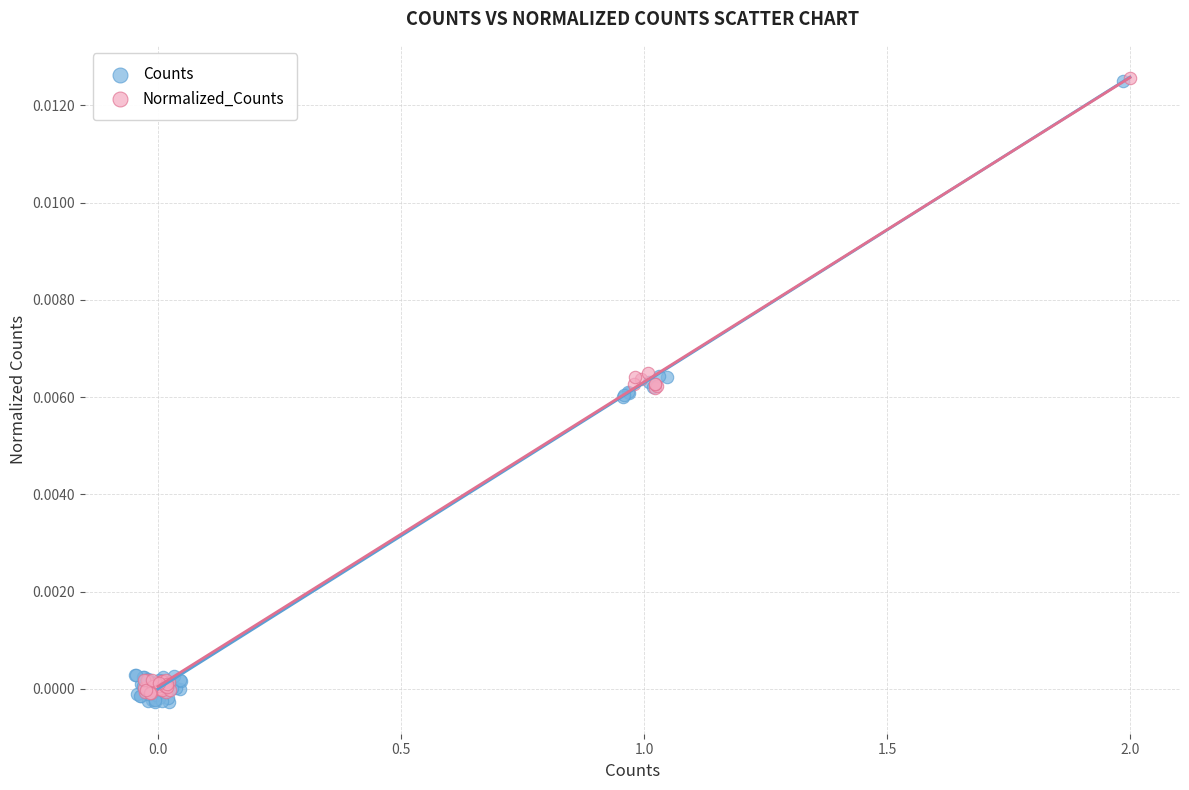

Which series has the widest spread of Y values?

Counts